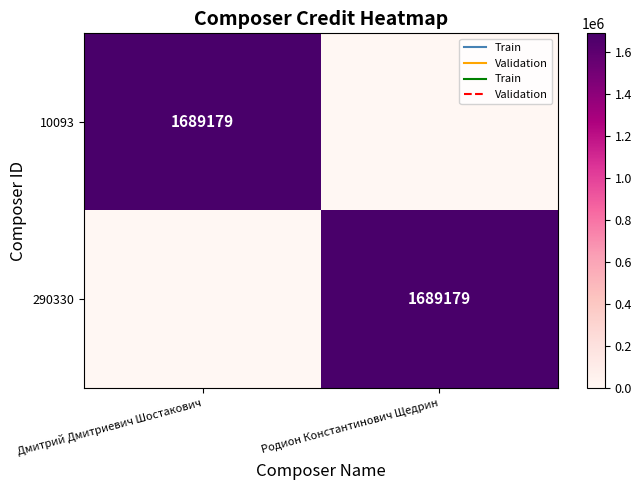

Which series has the widest spread of values?

10093